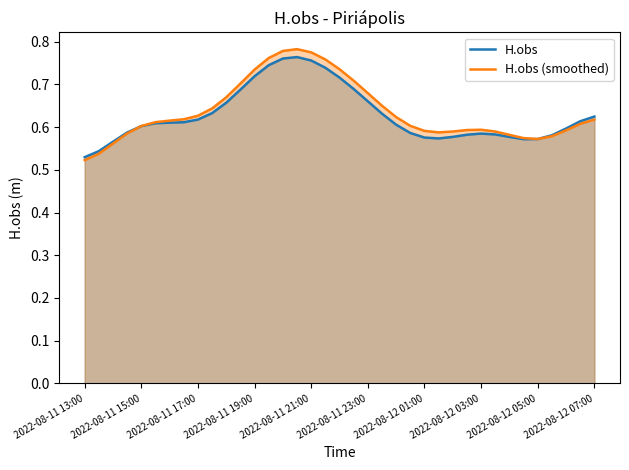

The value of H.obs (smoothed) at 2022-08-12 07:00 is 0.3. True or false?

False